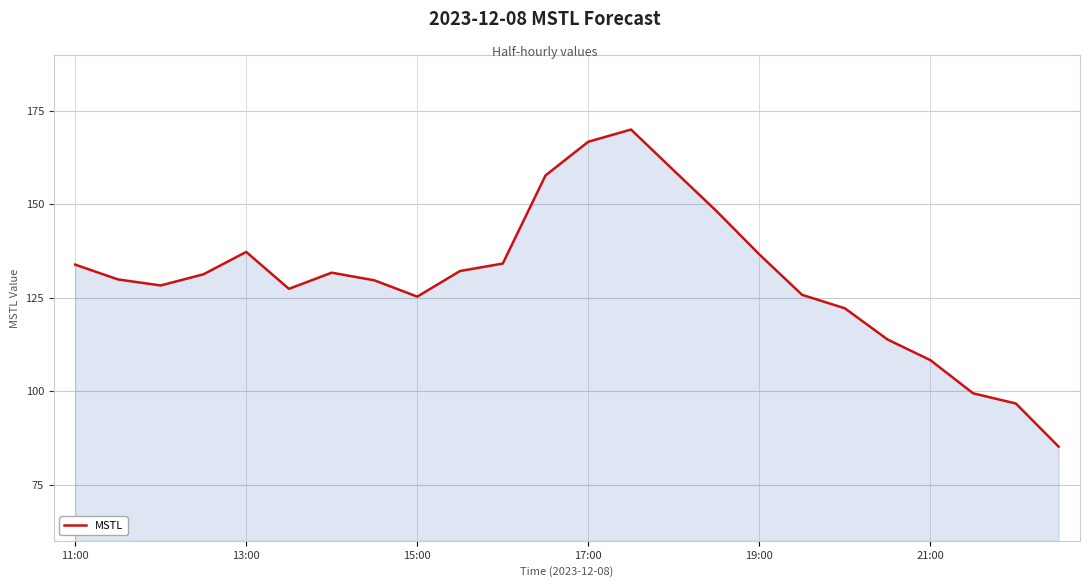

How many series are shown in this chart?

1